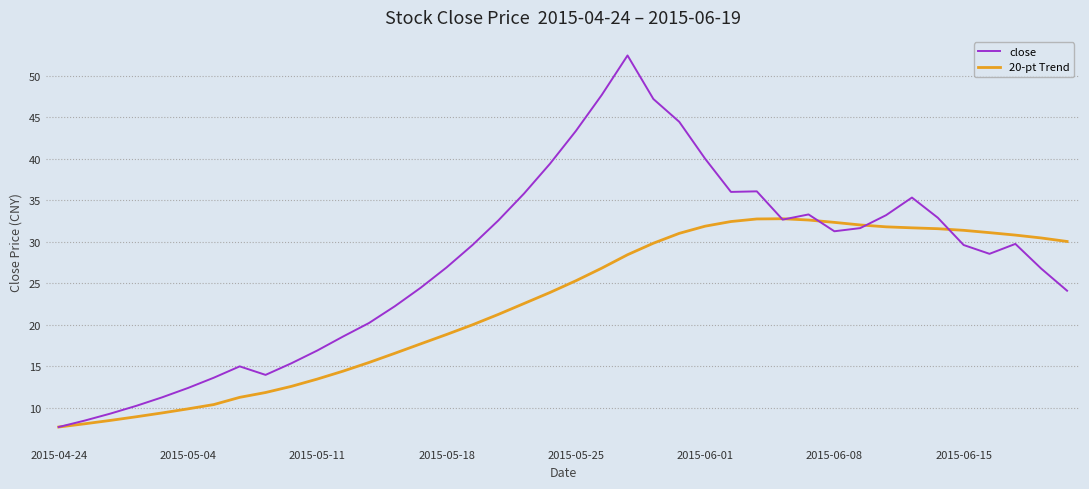

Which series has the largest total across all categories?

close